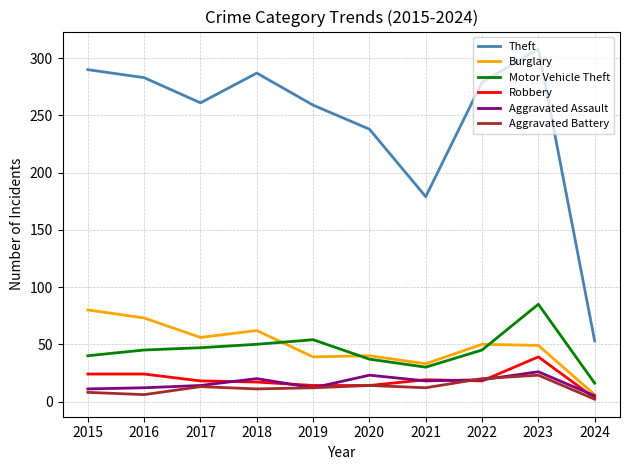

Which series has the widest spread of values?

Theft